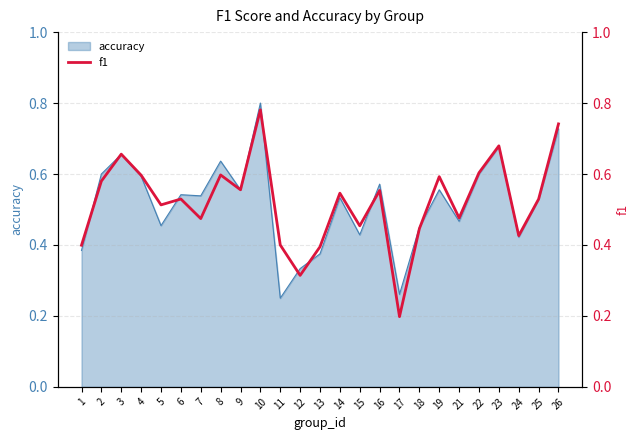

True or false: accuracy has a value of 0.9 at 3.

False